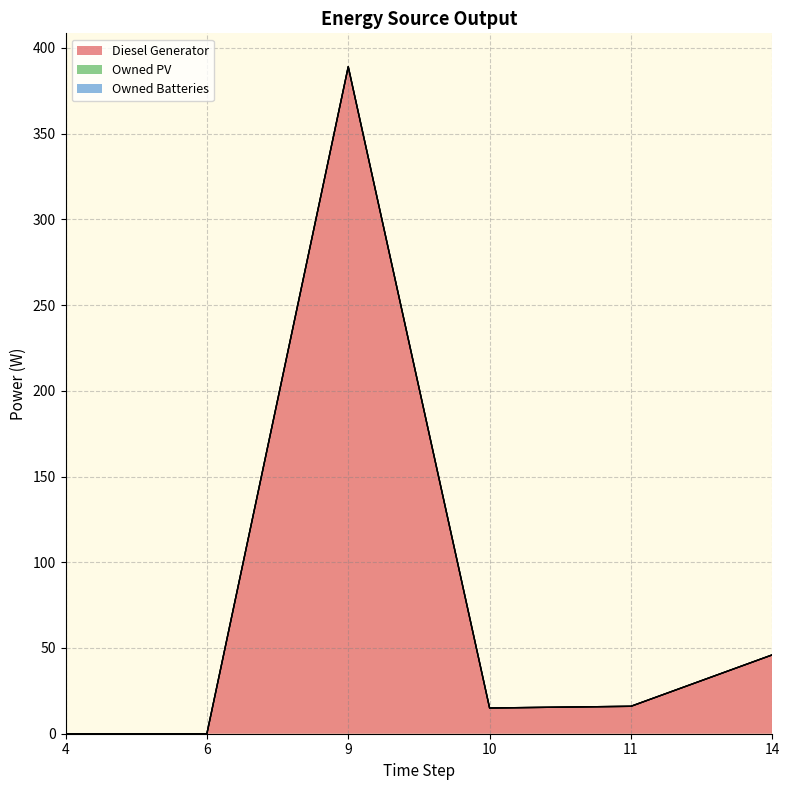

Reading left to right, extract all data points from this chart.

Diesel Generator: 0	0	389	15	16	46
Owned PV: 0	0	0	0	0	0
Owned Batteries: 0	0	0	0	0	0